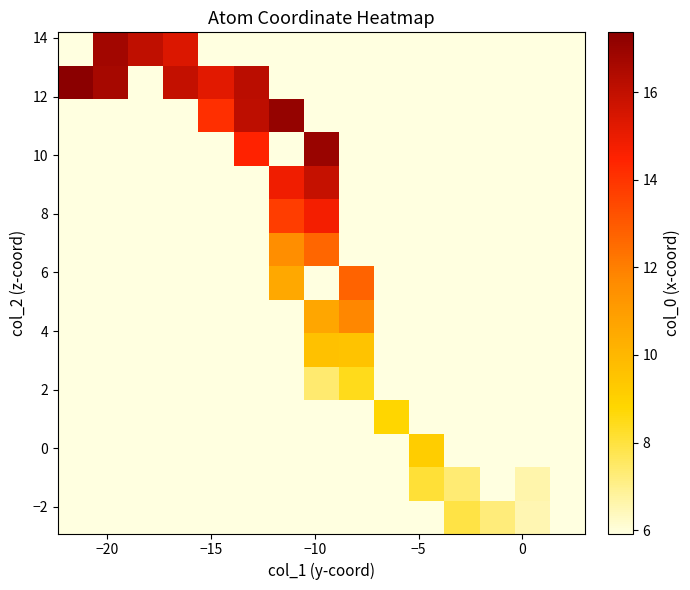

At how many categories does at least one series exceed 8?

11